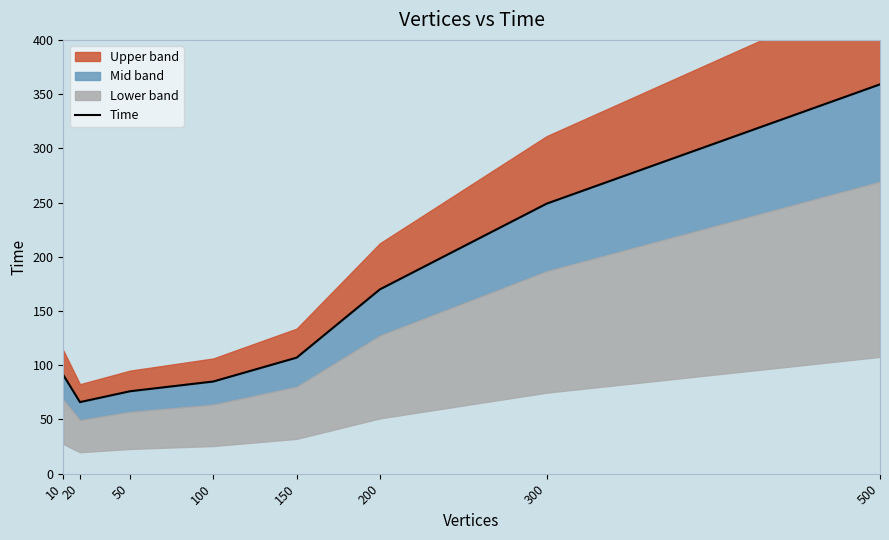

True or false: there are more than 0 points higher than both neighbors.

False